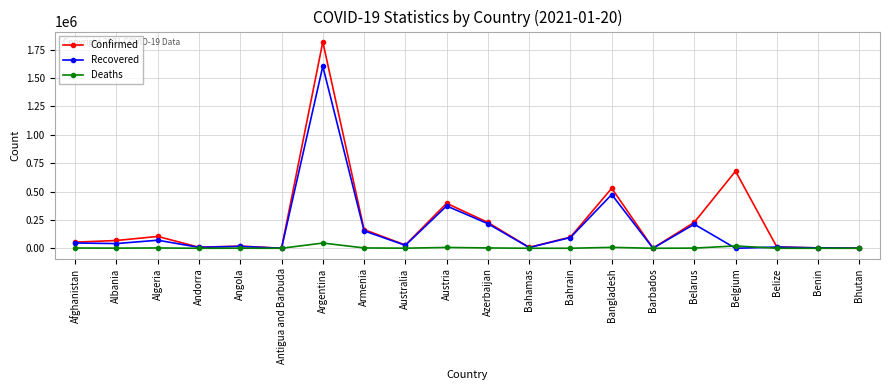

Is the value of Confirmed at Andorra greater than the value of Recovered at Bangladesh?

No